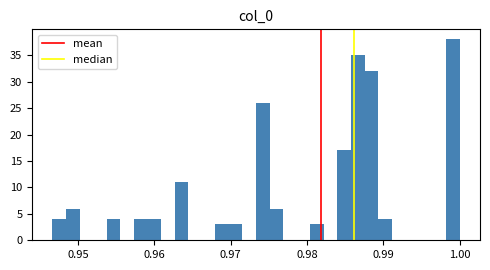

Read against the x-axis, roughly where is the centre of the tallest bar?

0.999